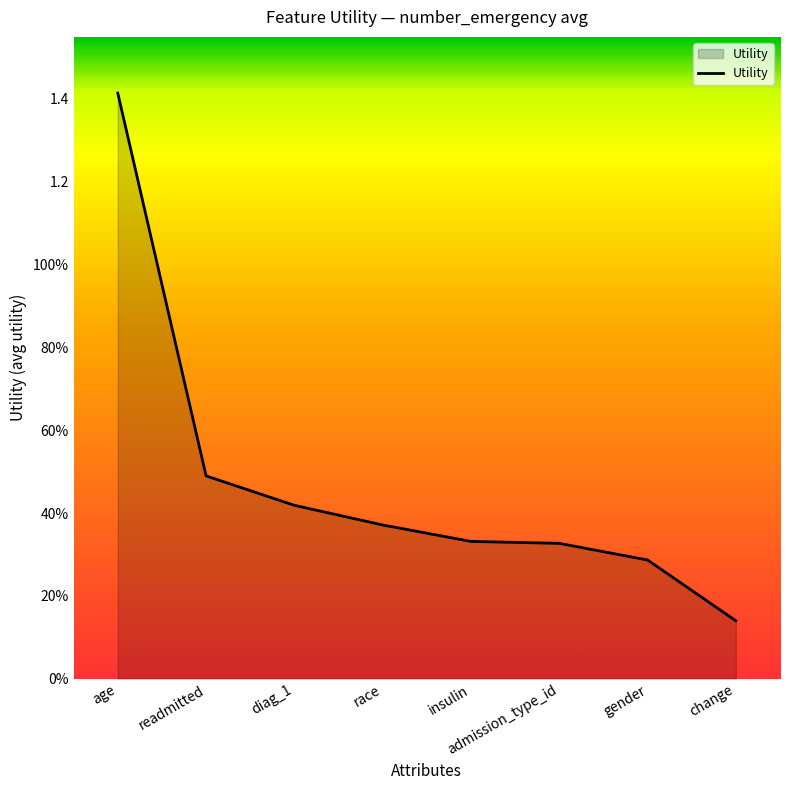

Which label corresponds to the largest value in the chart?

age